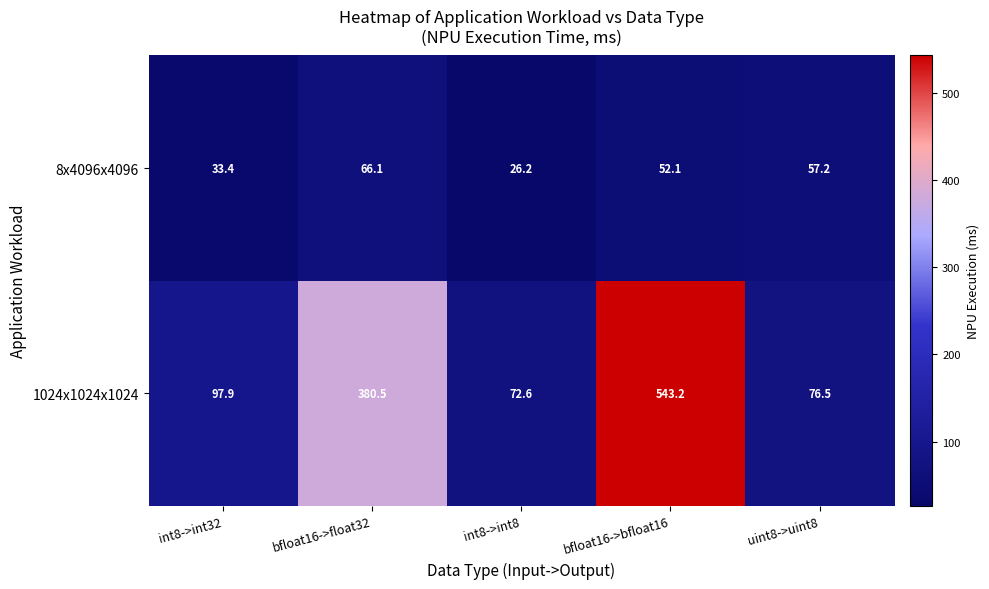

What is the maximum value shown in the chart?

543.2